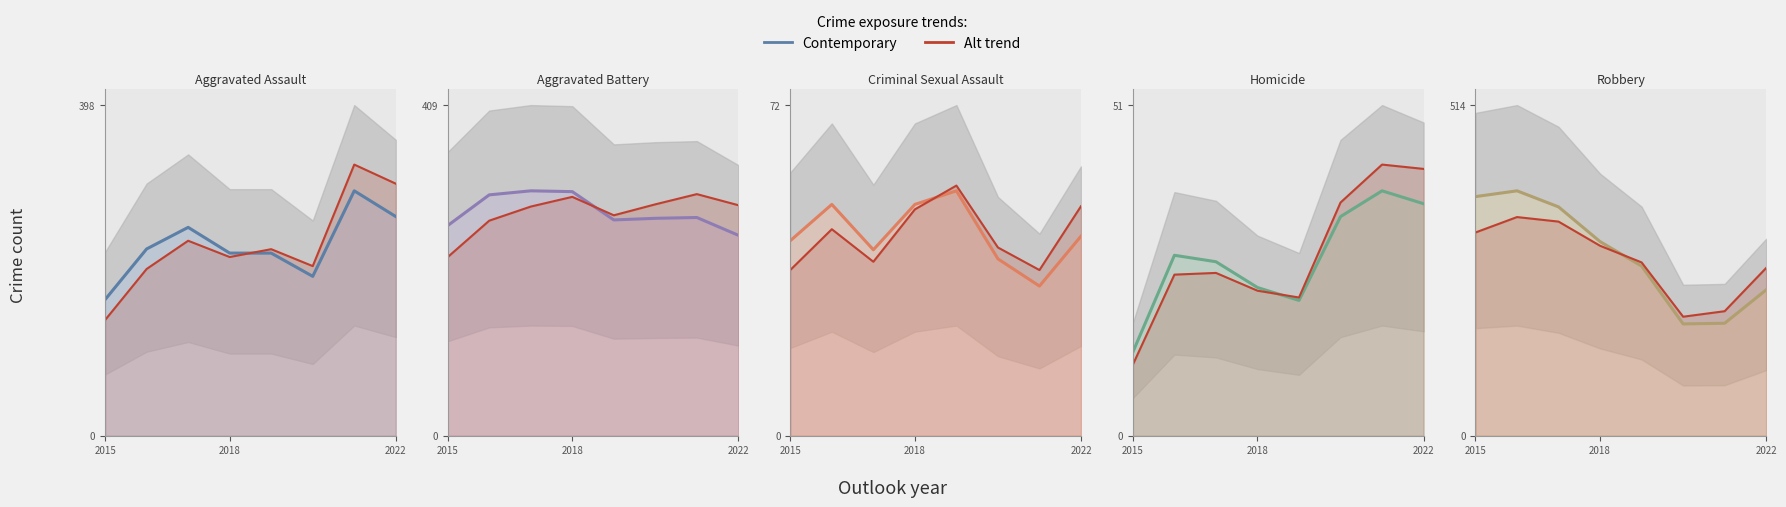

Where is Robbery nearest to the value 277?

2019